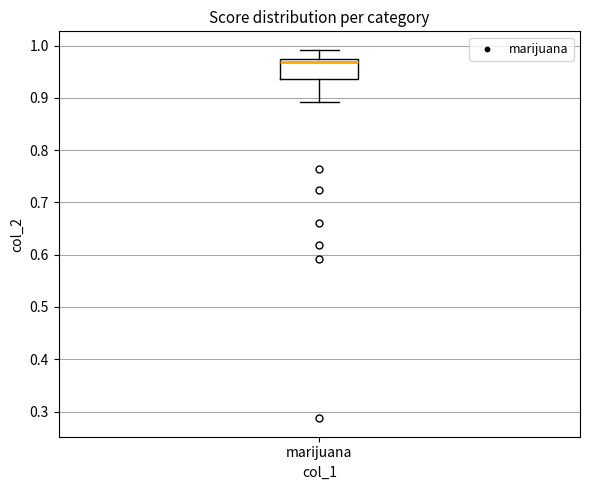

Where does the upper whisker of the box for marijuana end on the y-axis? The values are not printed on the chart, so give them approximately, as read against the axis.

0.99